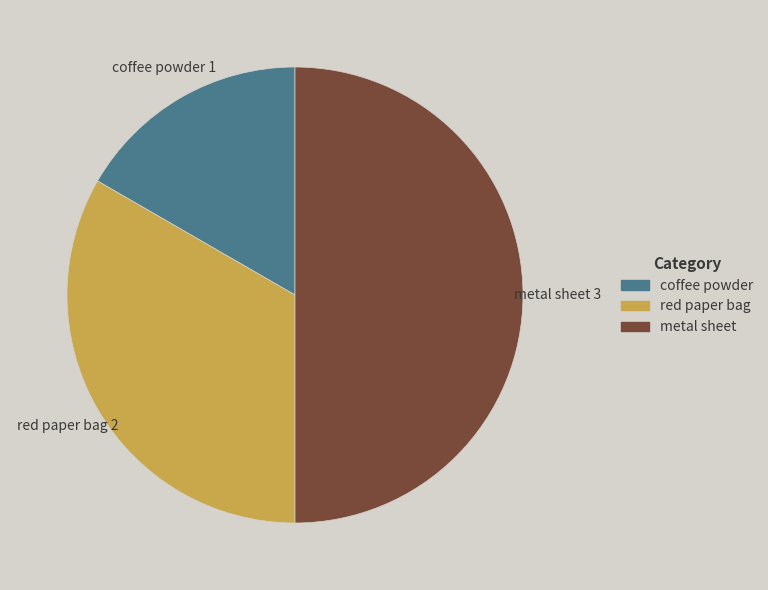

Rank the categories by value from lowest to highest.

coffee powder, red paper bag, metal sheet